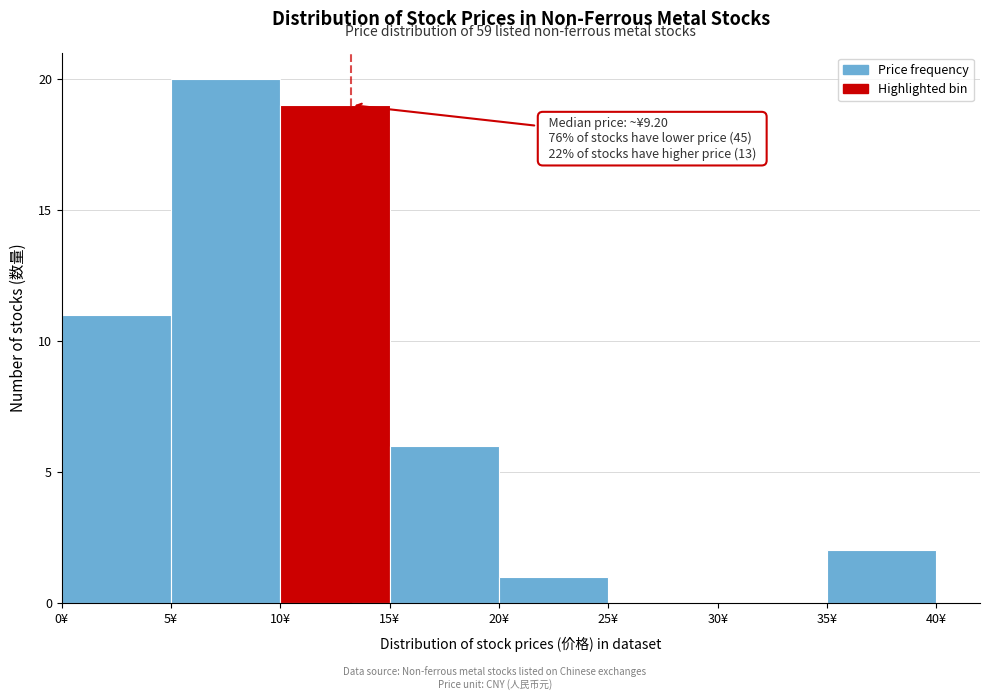

Which range on the x-axis has the tallest bar?

5 to 10